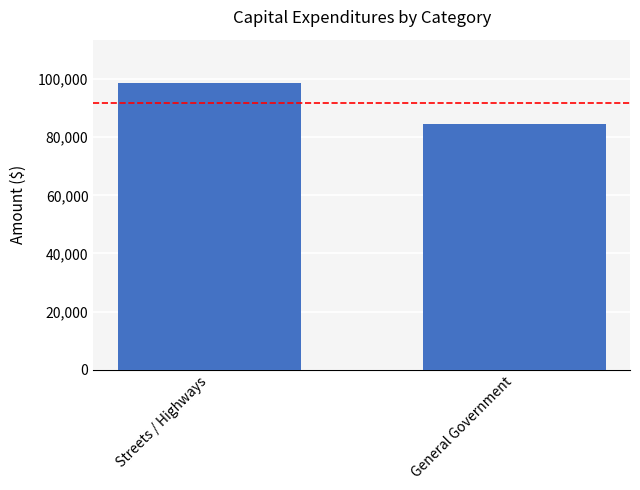

True or false: the data shows 98720 at Streets / Highways.

True